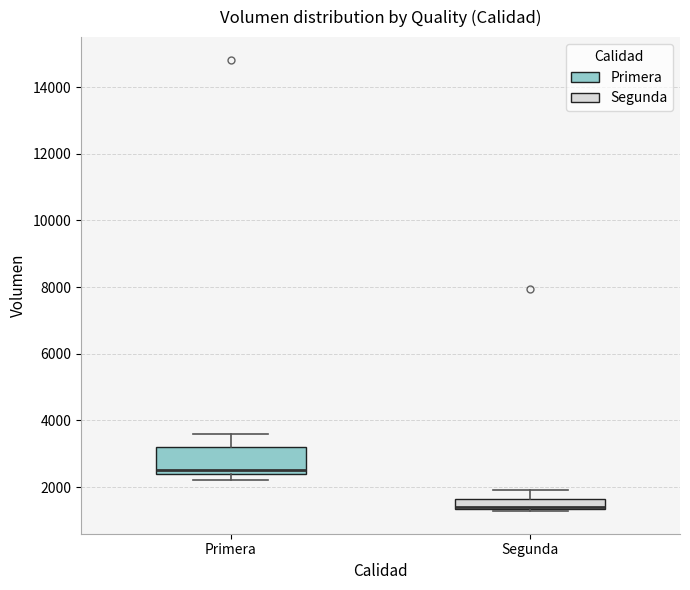

Where is the upper edge of the box for Segunda on the y-axis? The values are not printed on the chart, so give them approximately, as read against the axis.

1600